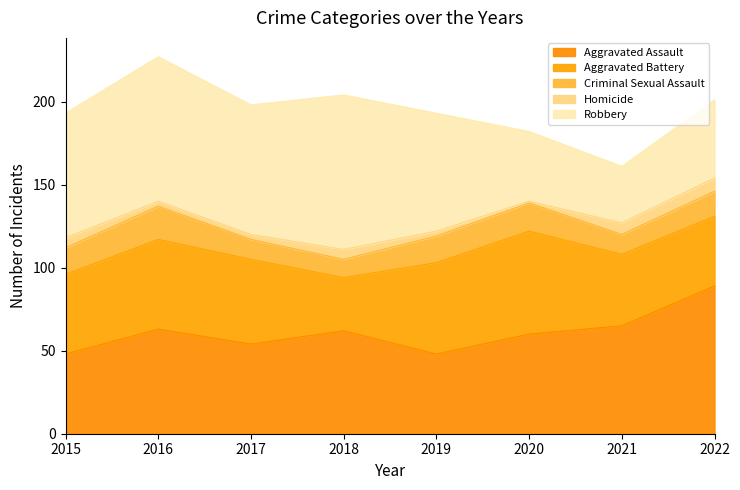

Rank the series by their maximum value, from lowest to highest.

Homicide, Criminal Sexual Assault, Aggravated Battery, Aggravated Assault, Robbery